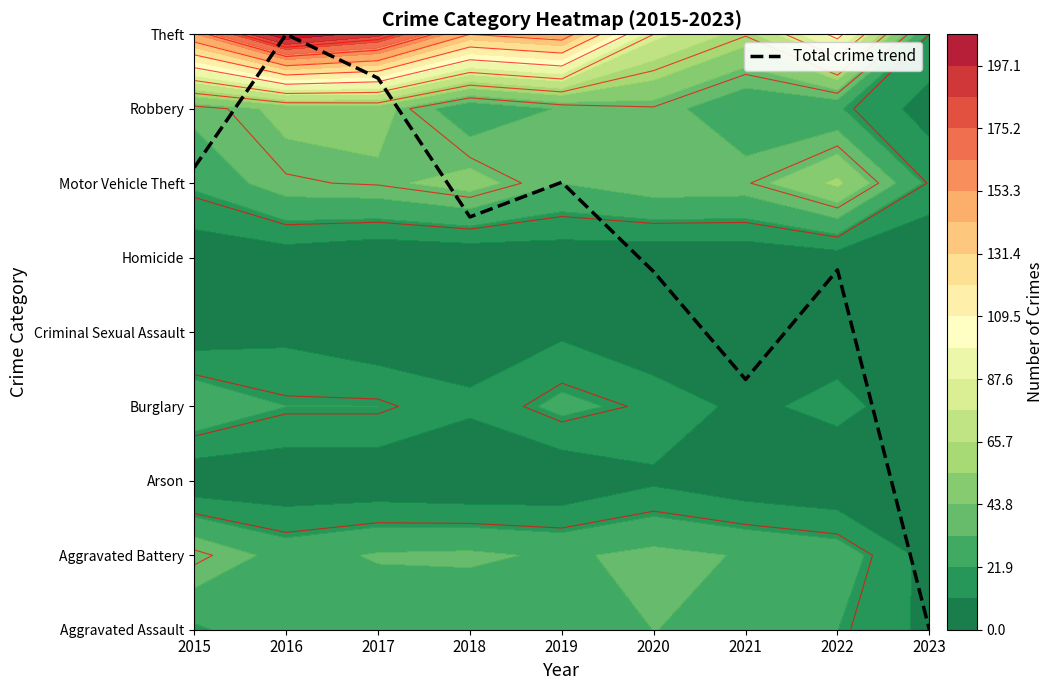

Rank the categories by value from lowest to highest.

2023, 2021, 2020, 2022, 2018, 2019, 2015, 2017, 2016